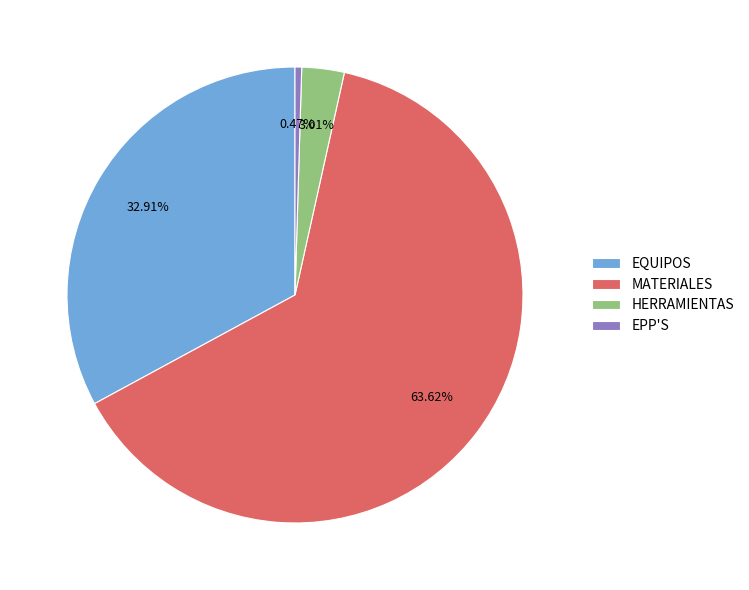

Which slice is the largest?

MATERIALES